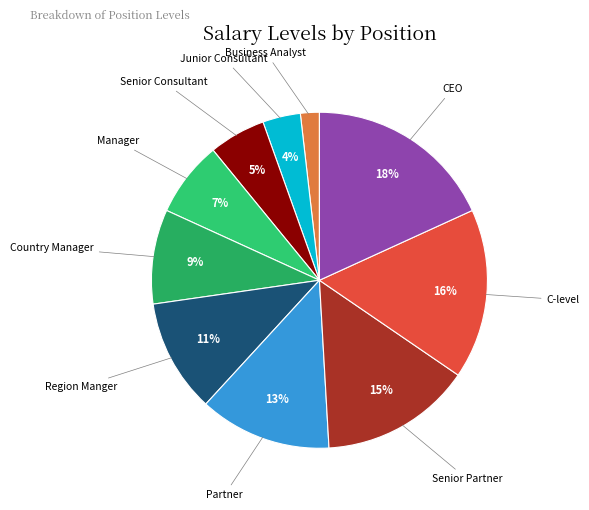

Combined, do C-level and Business Analyst account for over 50%?

No